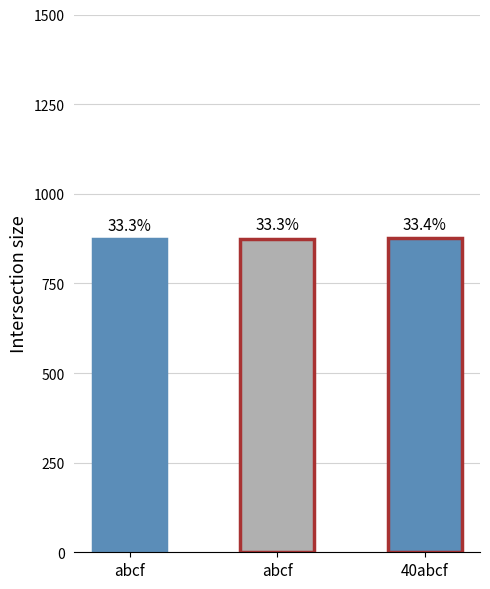

Count the number of data series in this chart.

1